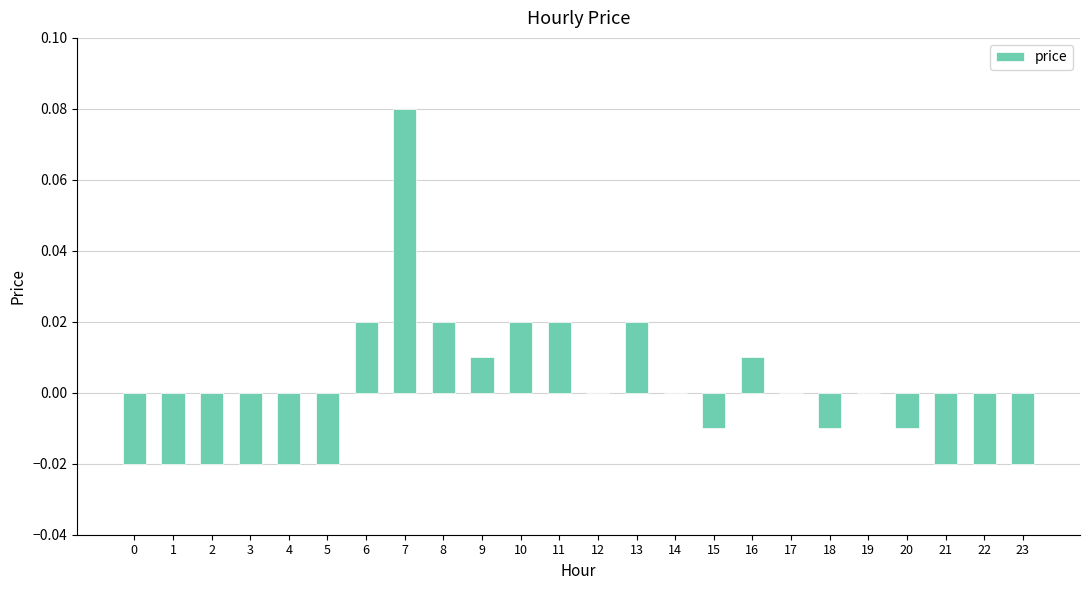

The chart shows a value of 0.0 at 17. True or false?

True